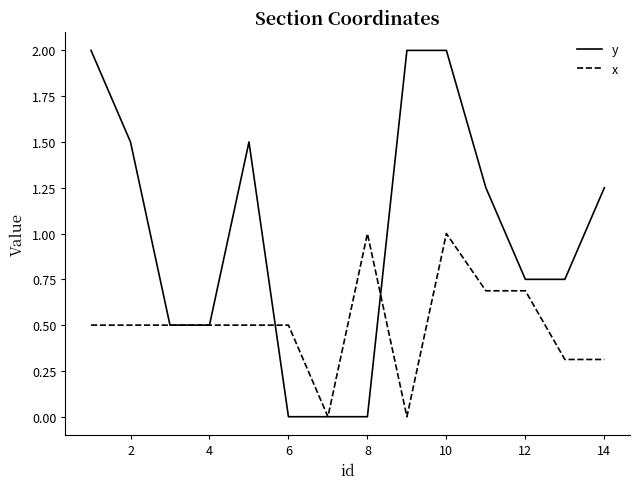

Which series has the largest total across all categories?

y